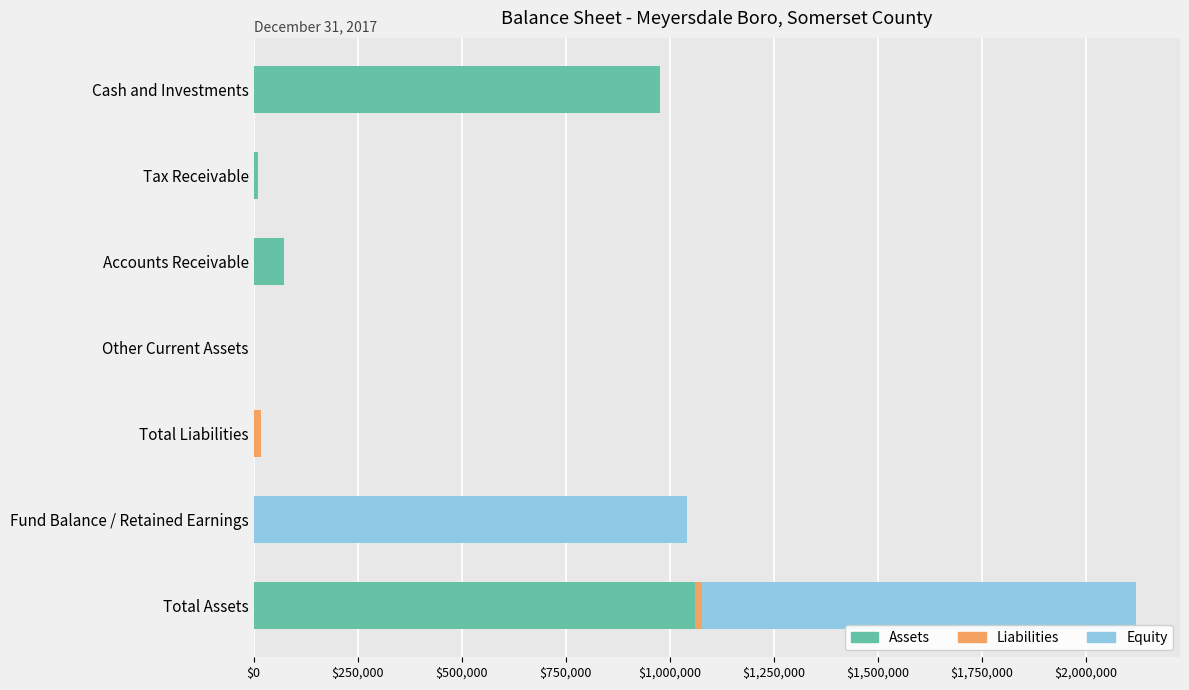

What is the highest value of the Assets series?

1059818